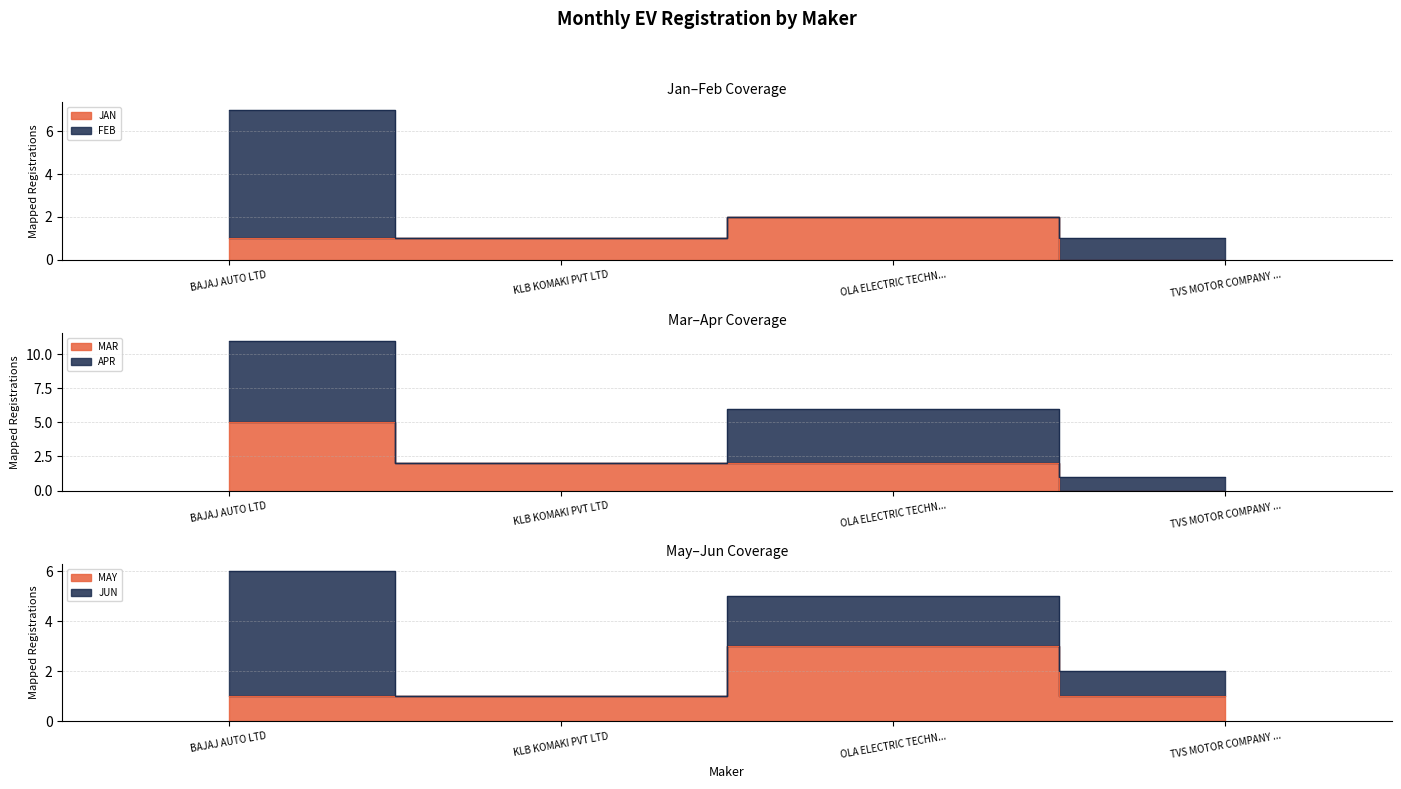

Does the chart display data point markers on the line(s)?

No